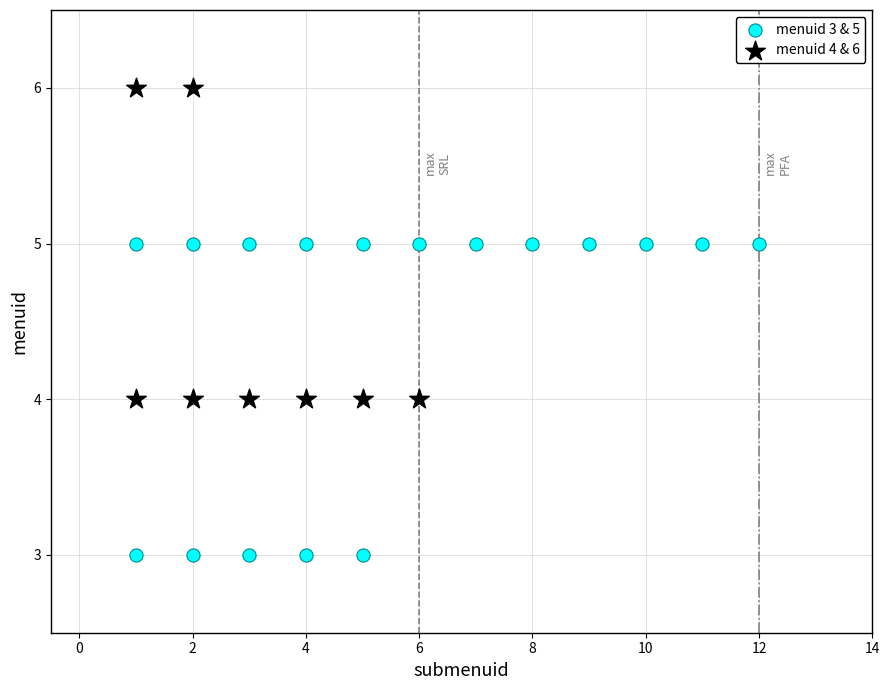

Which series contains the lowest Y value?

menuid 3 & 5